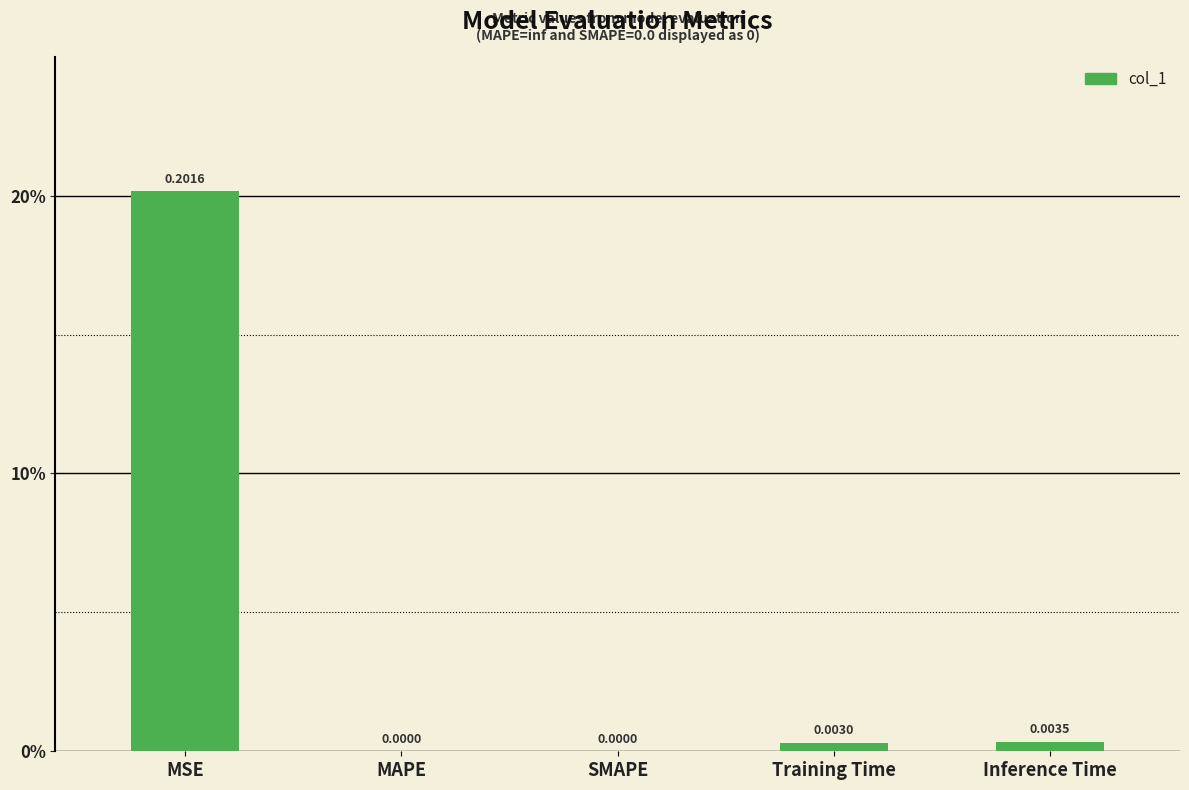

Are the bars horizontal?

No